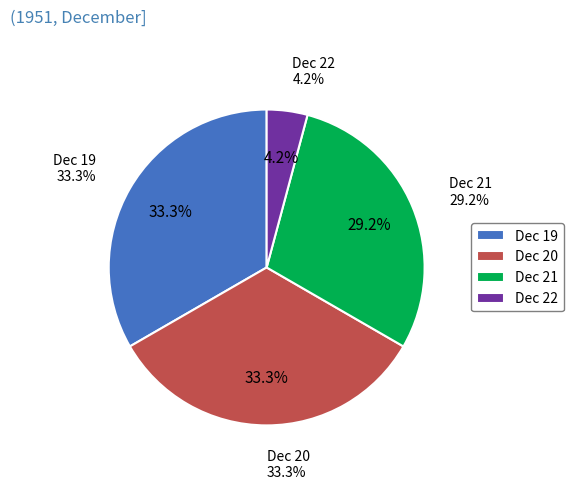

To the nearest percent, what is the difference between the 22 and 21 slice percentages?

25%